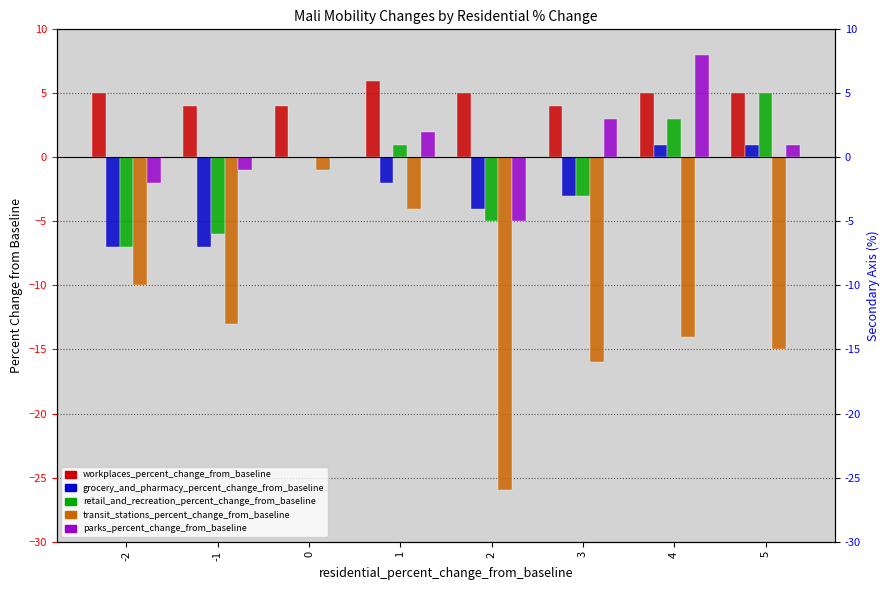

What is the difference between the maximum and minimum values in the transit_stations_percent_change_from_baseline series?

25